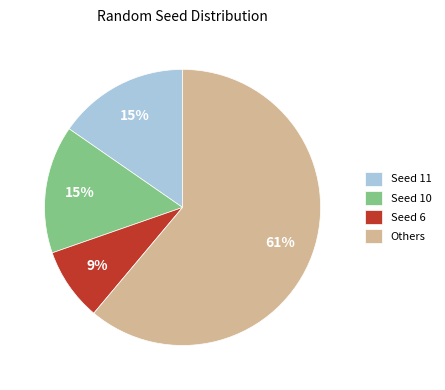

To the nearest percent, what is the average slice percentage?

25%